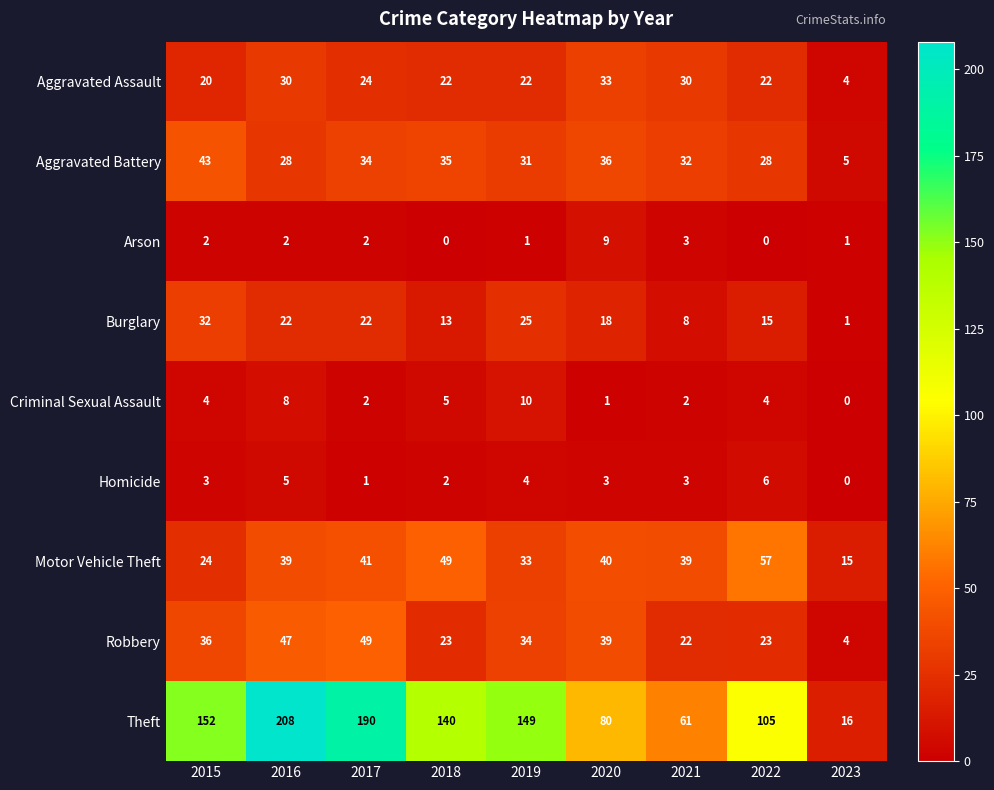

Is it true that Theft equals 5 at 2023?

False